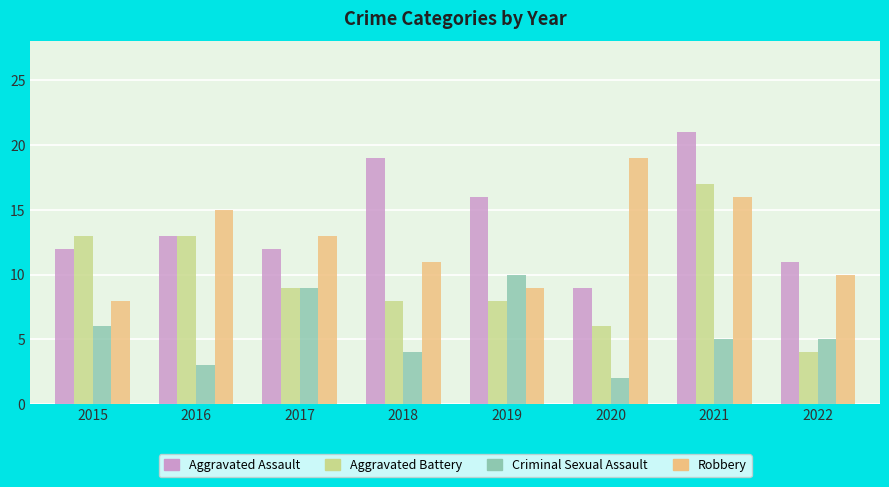

Which series has the largest range (max minus min)?

Aggravated Battery